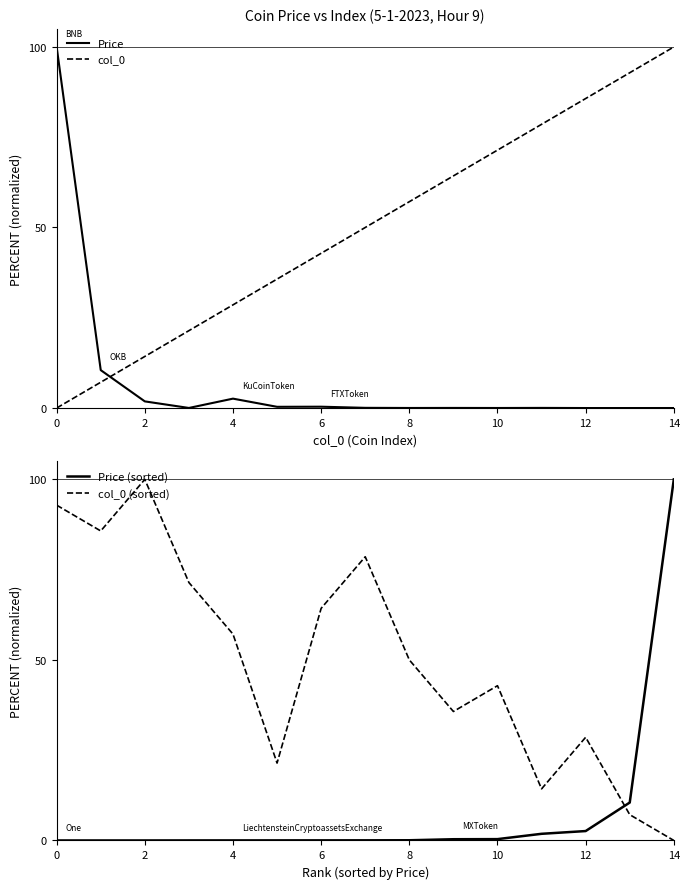

True or false: Price has a value of 68.8 at 13.

False